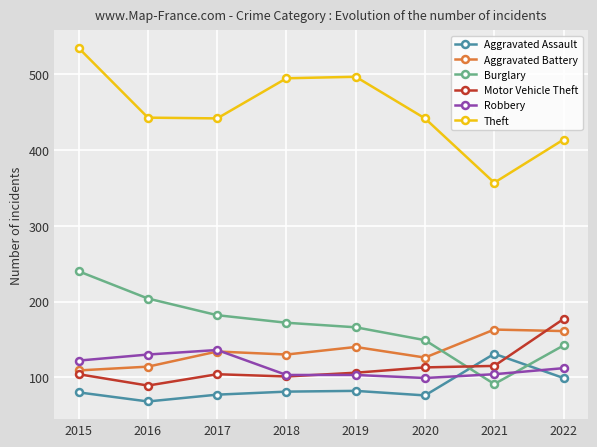

The Motor Vehicle Theft series shows 189 at 2021. True or false?

False